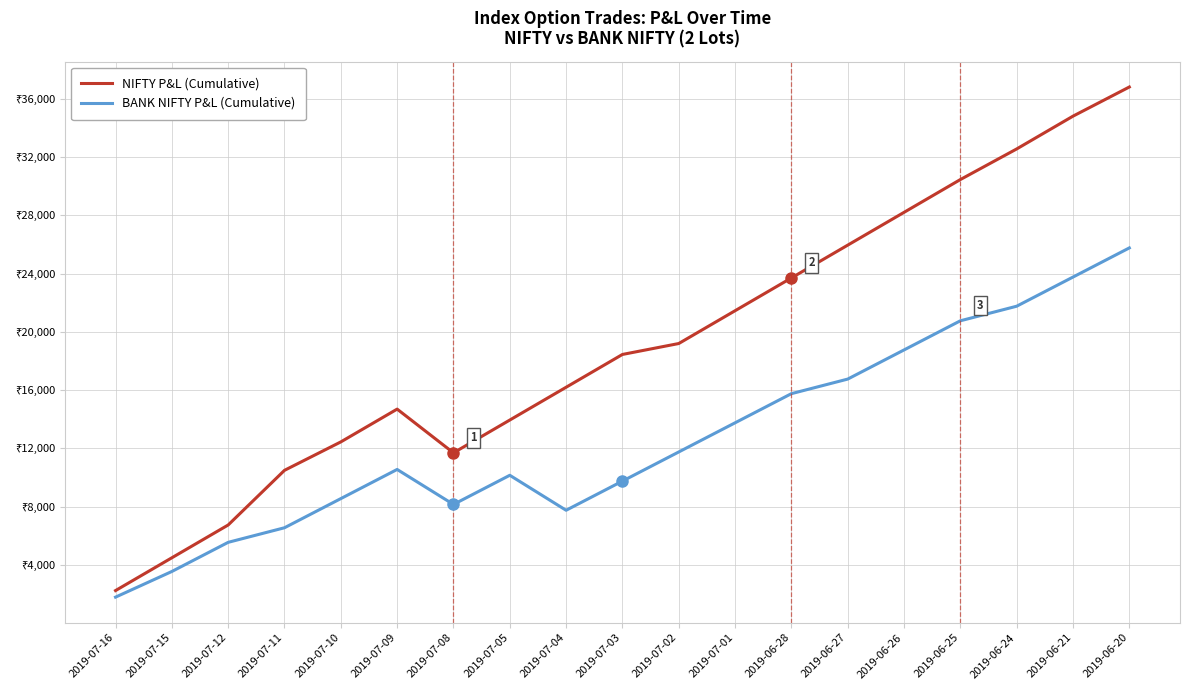

Which series has the largest total across all categories?

NIFTY P&L (Cumulative)